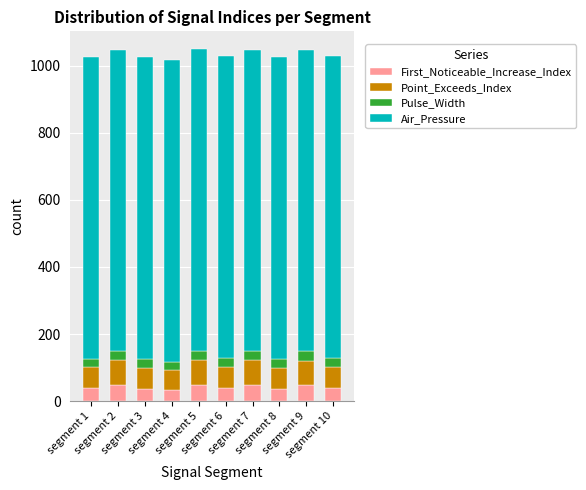

What is the lowest value of the First_Noticeable_Increase_Index series?

33